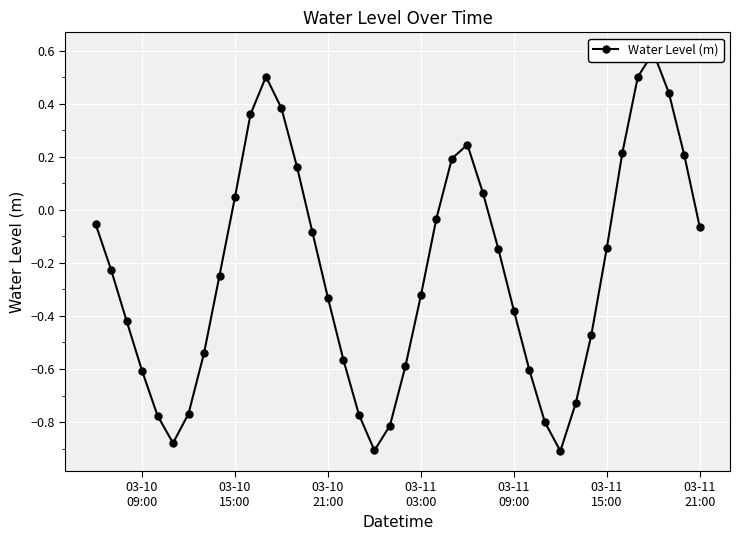

How many lines are shown in the chart?

1